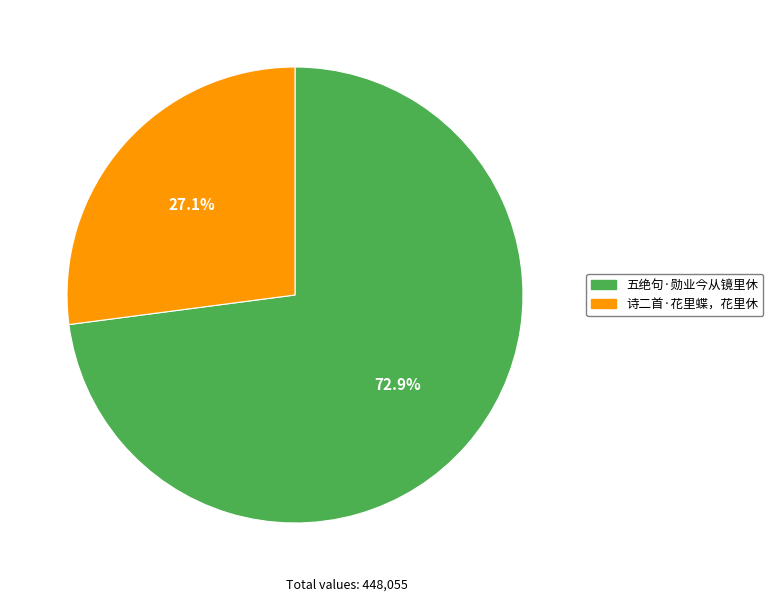

How many segments does this pie chart have?

2